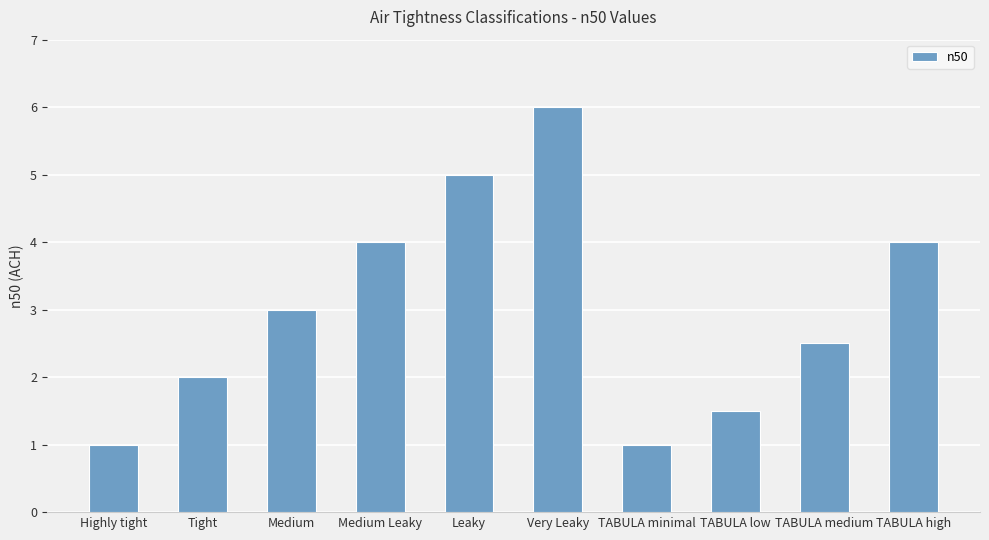

Approximately how many times larger is the value at Tight compared to Leaky?

0.4